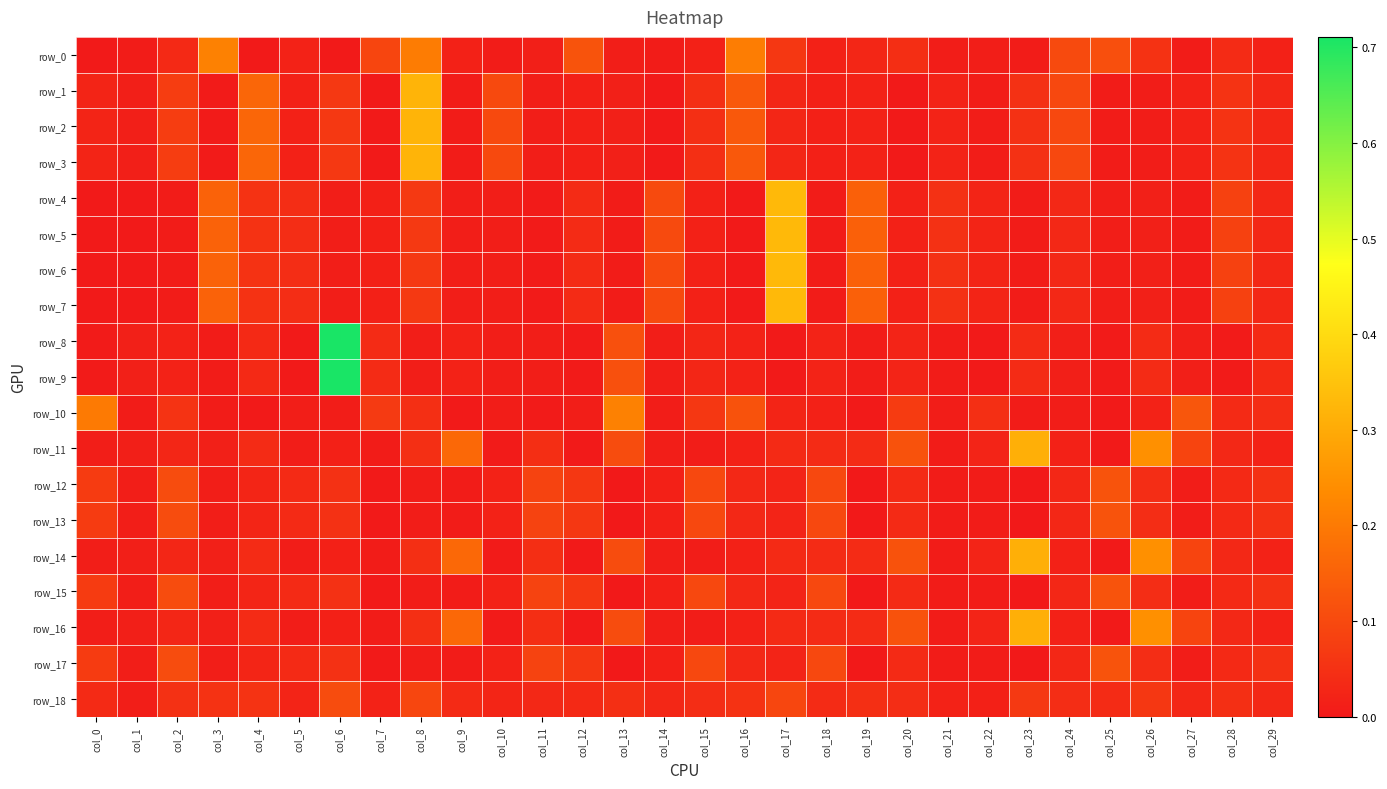

At how many categories does at least one series exceed 0?

30